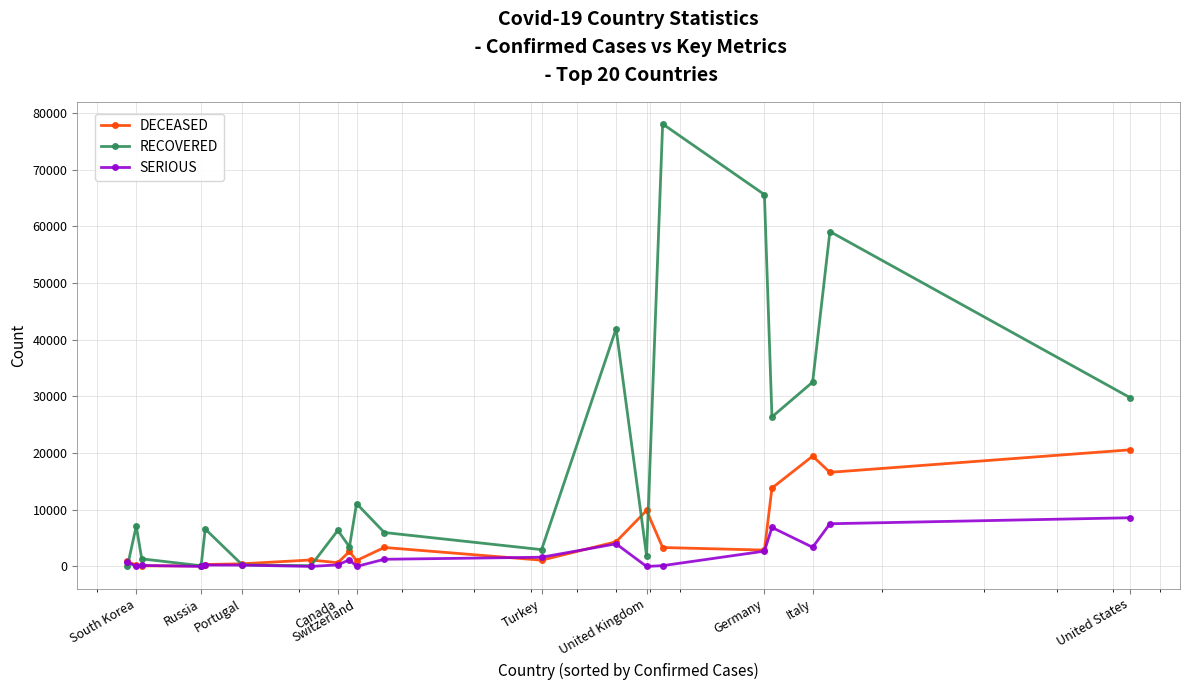

How many lines are shown in the chart?

3